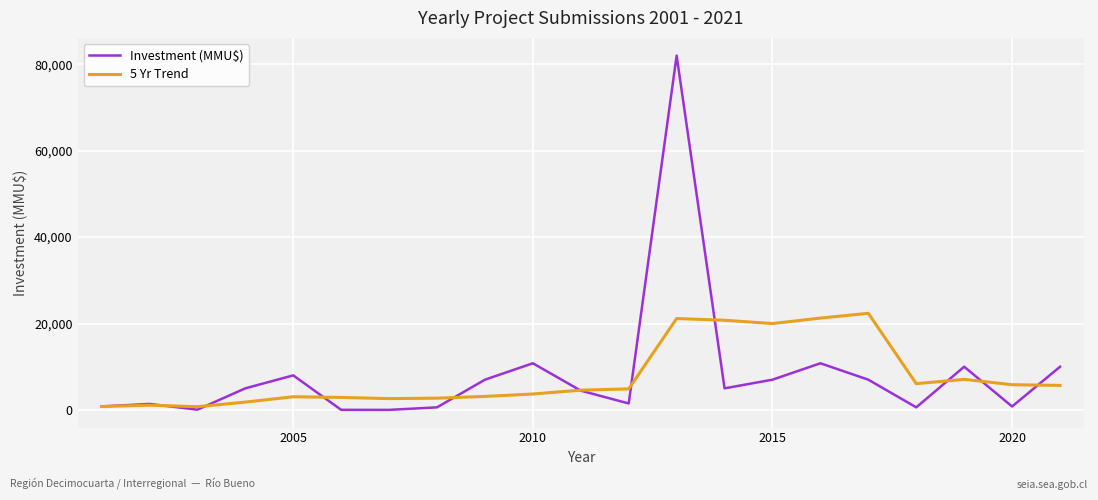

What is the highest value of the 5 Yr Trend series?

22360.0